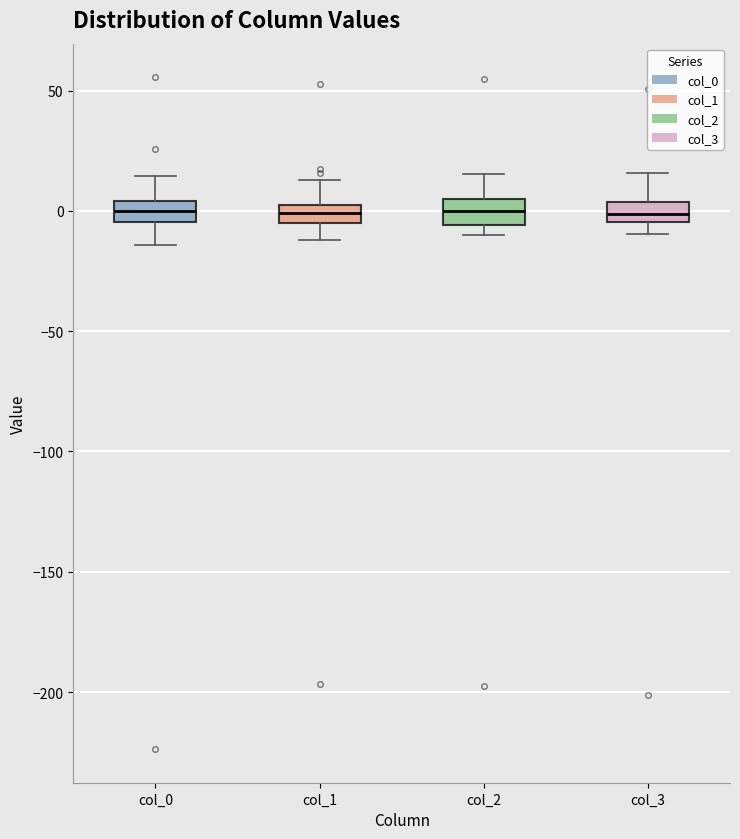

Where does the median line of the box for col_3 sit on the y-axis? The values are not printed on the chart, so give them approximately, as read against the axis.

0